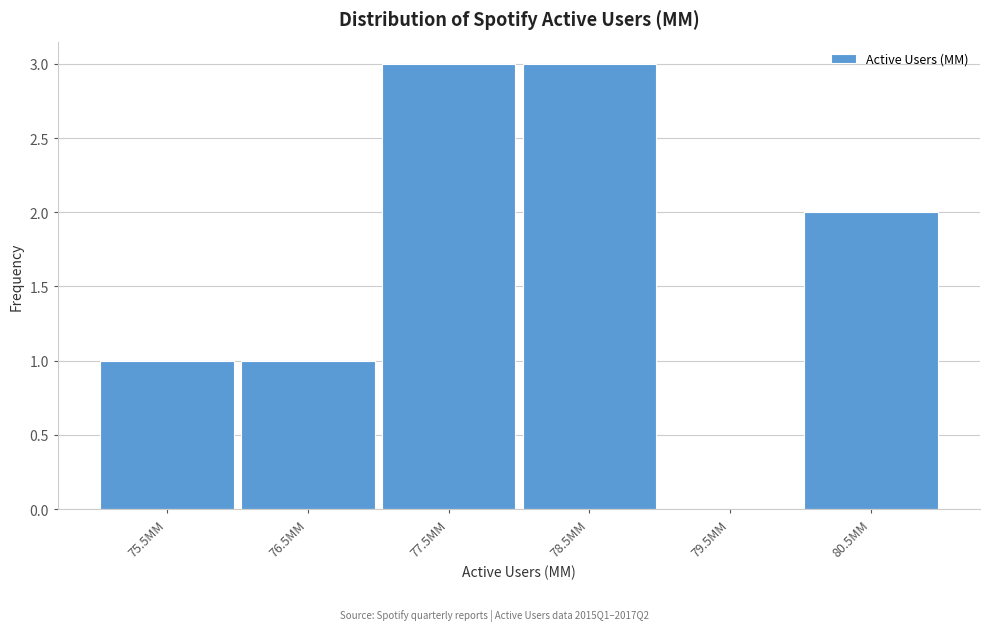

Reading left to right, extract all data points from this chart.

75.5MM=1	76.5MM=1	77.5MM=3	78.5MM=3	79.5MM=0	80.5MM=2